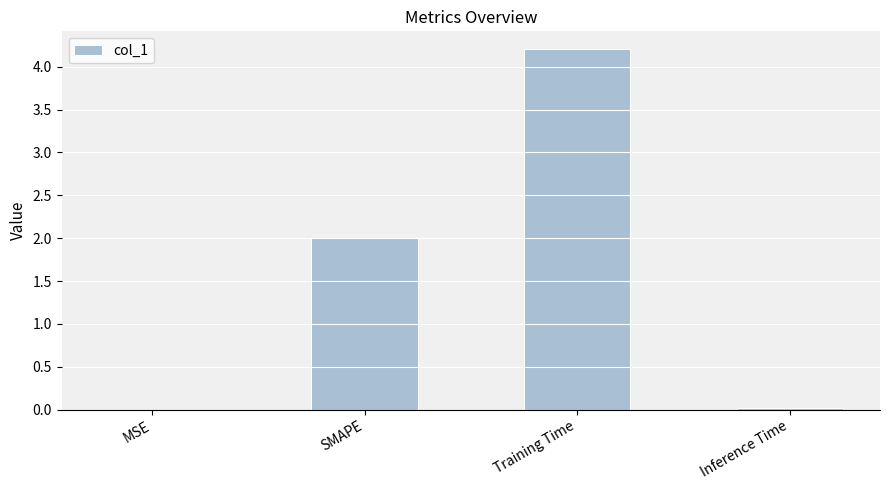

The value at MSE is 0.0. True or false?

True